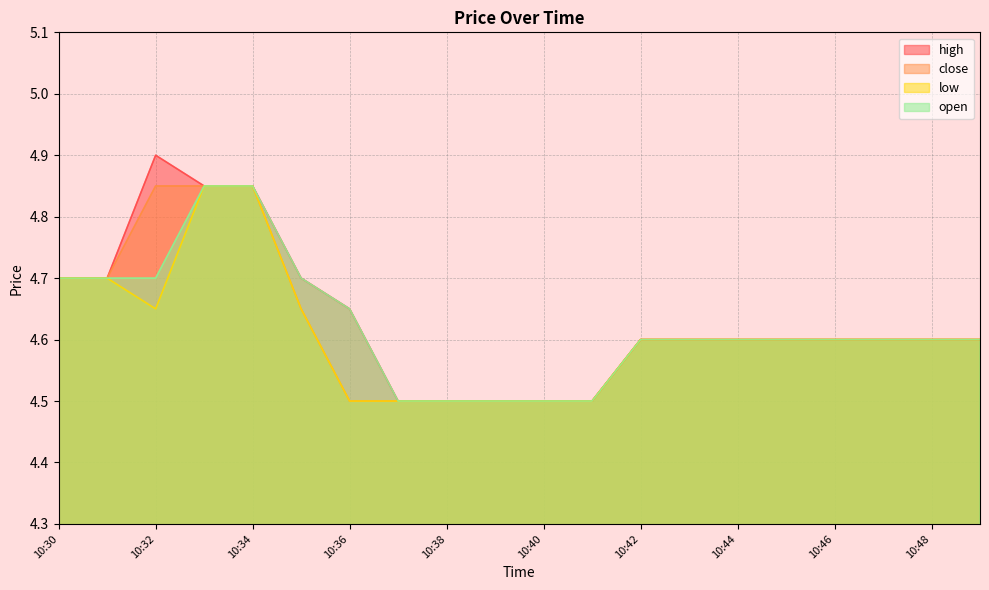

Which series has the largest total across all categories?

high